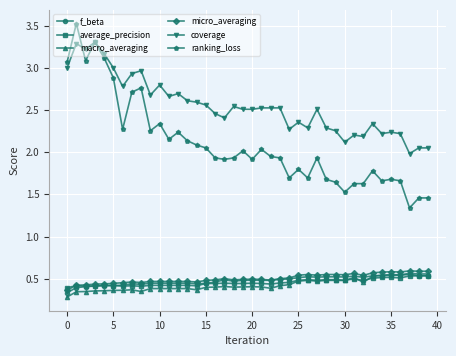

At how many categories does at least one series exceed 0?

40